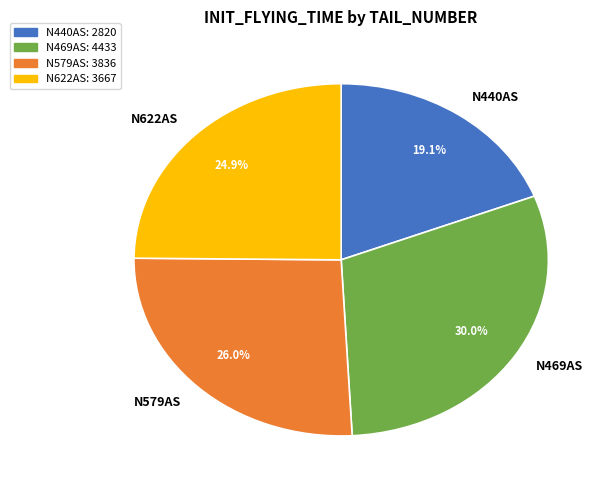

Between N579AS and N469AS, which is larger?

N469AS